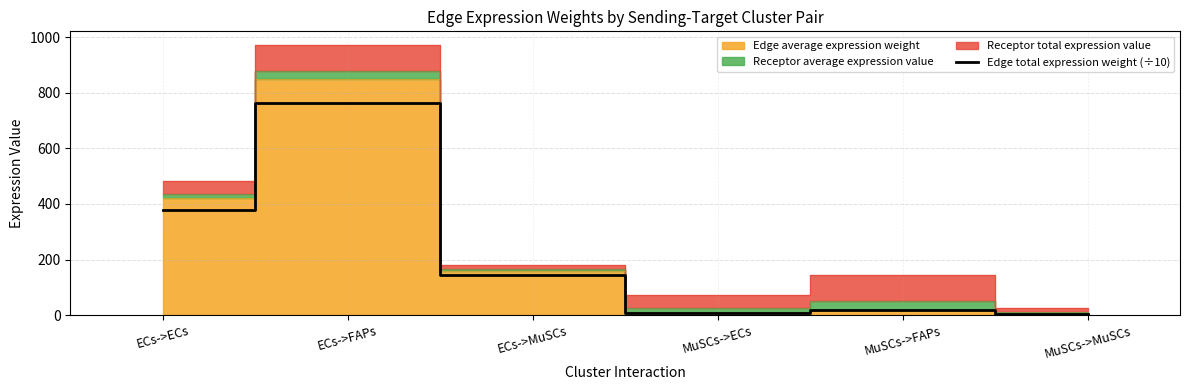

At which label is the value closest to 383?

ECs->ECs